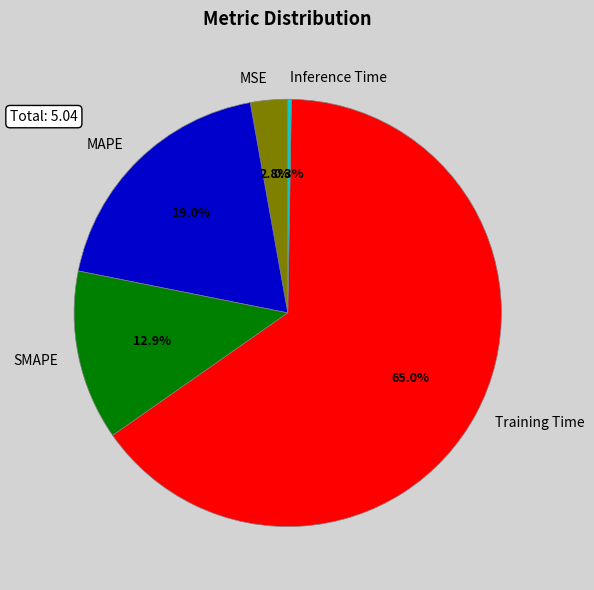

Which category has the biggest portion of the pie?

Training Time